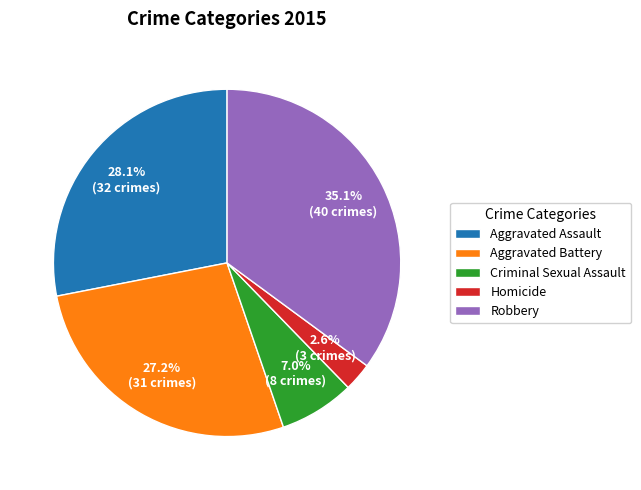

Does Aggravated Battery represent more than half of the total?

No